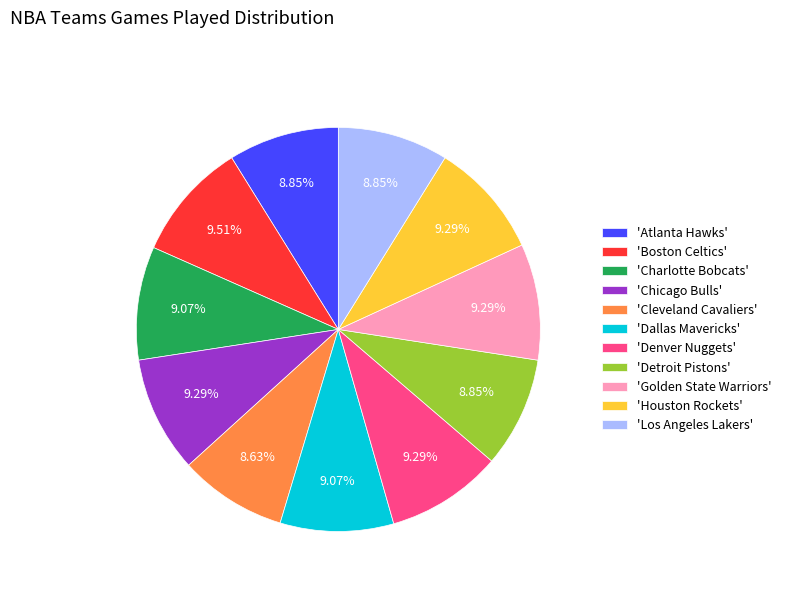

How many slices are in this pie chart?

11